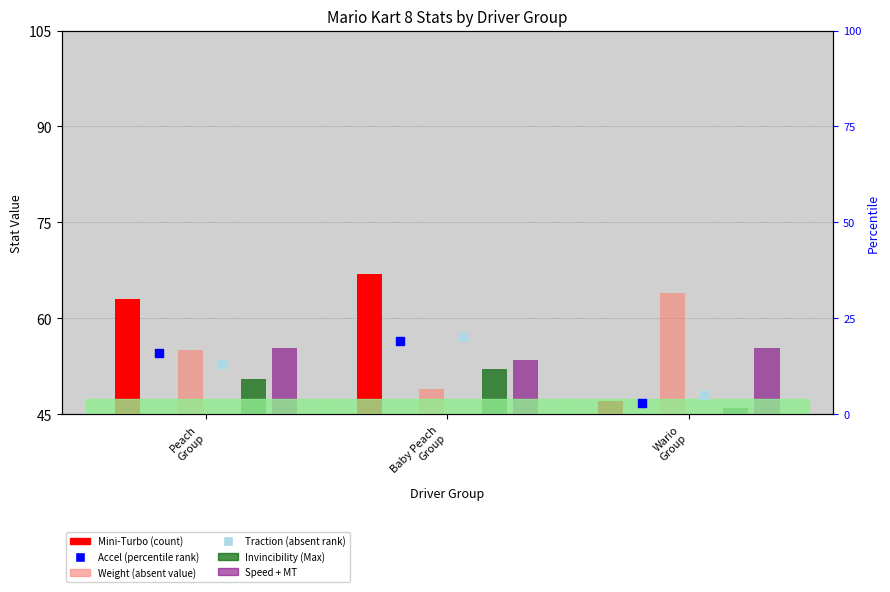

Which series reaches the minimum Y coordinate?

Invincibility (Max)